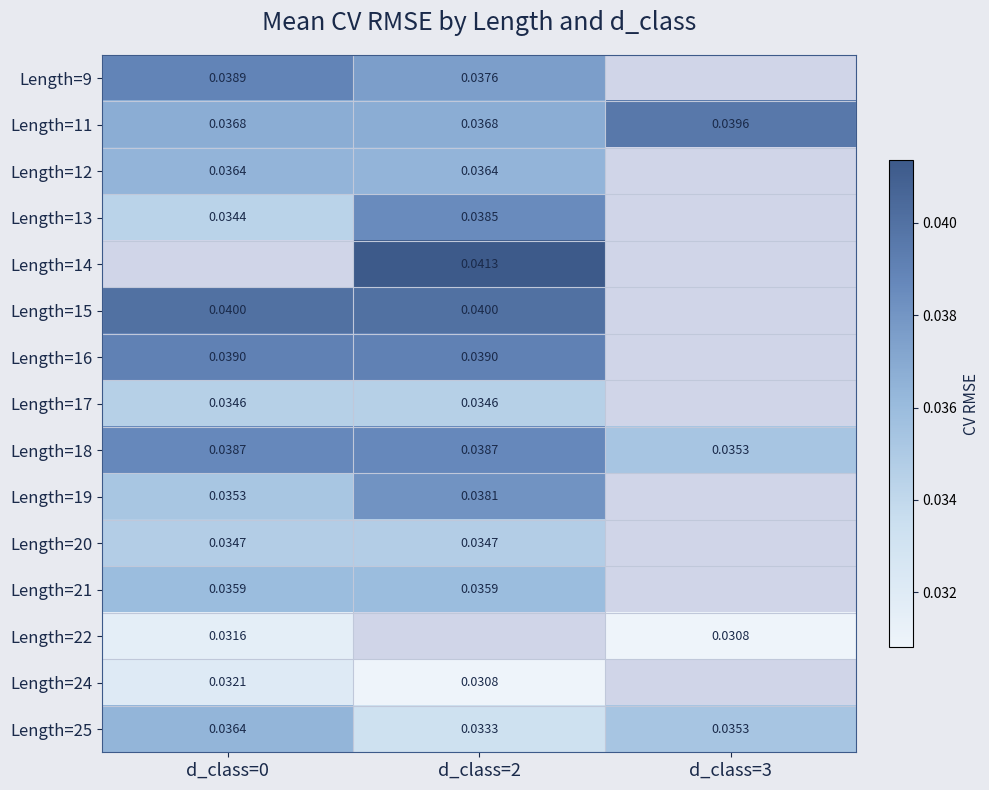

Rank the categories by Length=25 value from lowest to highest.

d_class=2, d_class=3, d_class=0